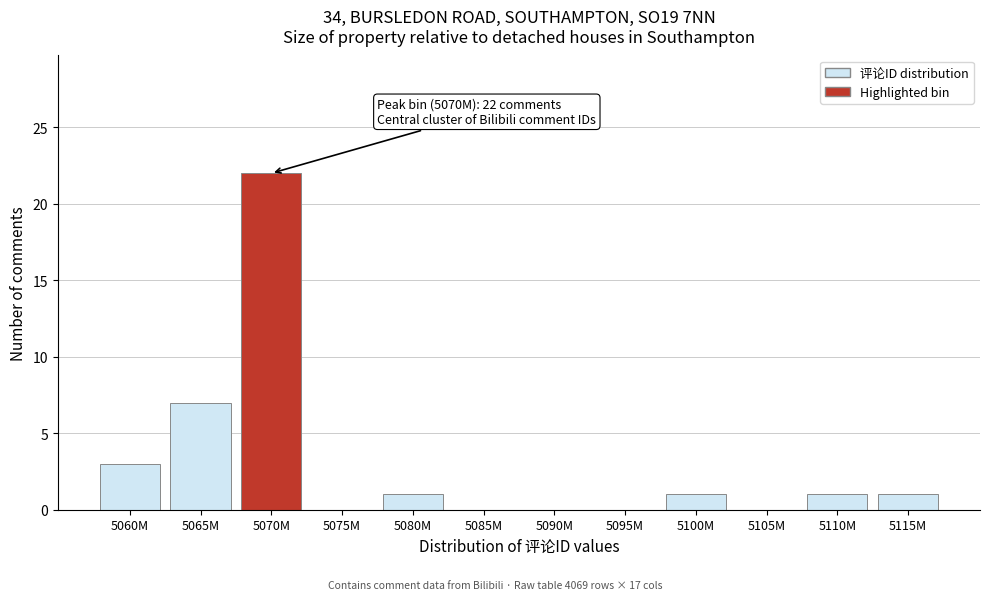

Reading left to right, what are all the values shown in this chart?

5060M=3	5065M=7	5070M=22	5075M=0	5080M=1	5085M=0	5090M=0	5095M=0	5100M=1	5105M=0	5110M=1	5115M=1